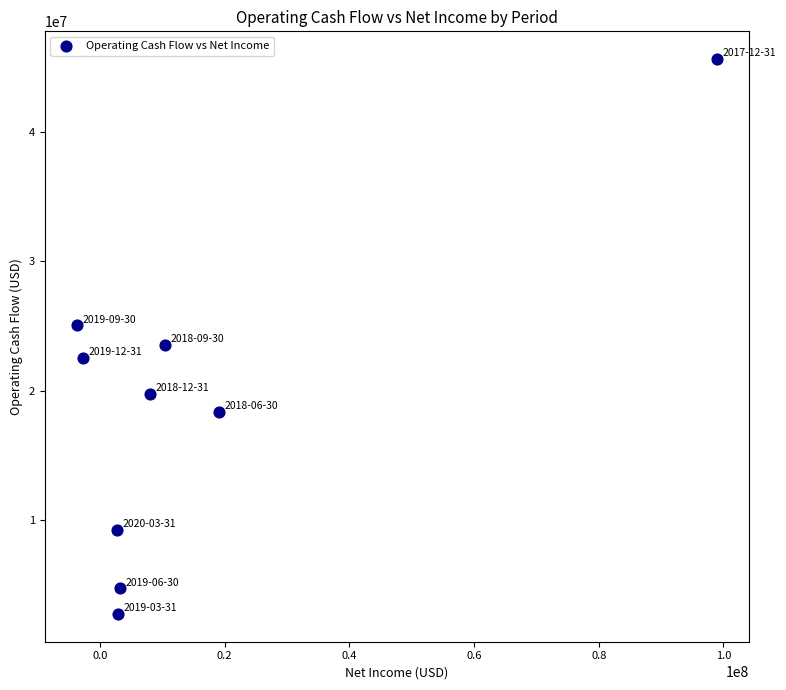

What is the average X value?

15413333